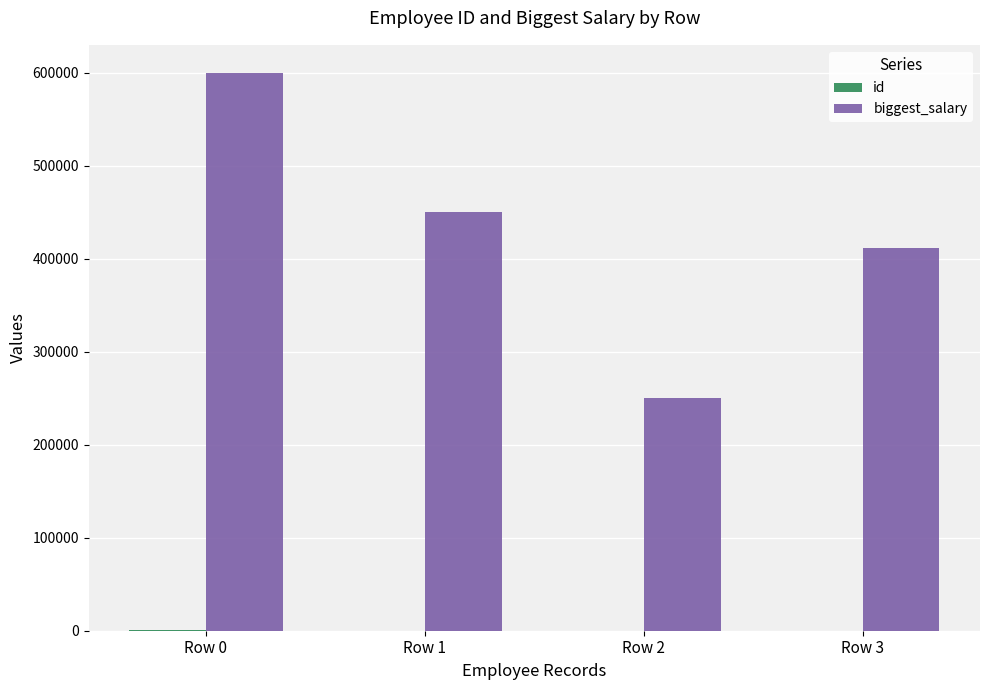

Where is biggest_salary nearest to the value 425000?

Row 3